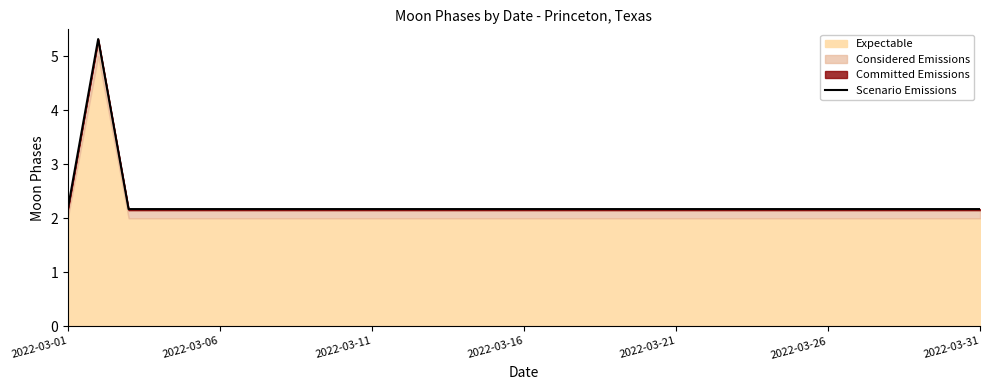

What is the ratio of the value at 28 to the value at 23?

1.0